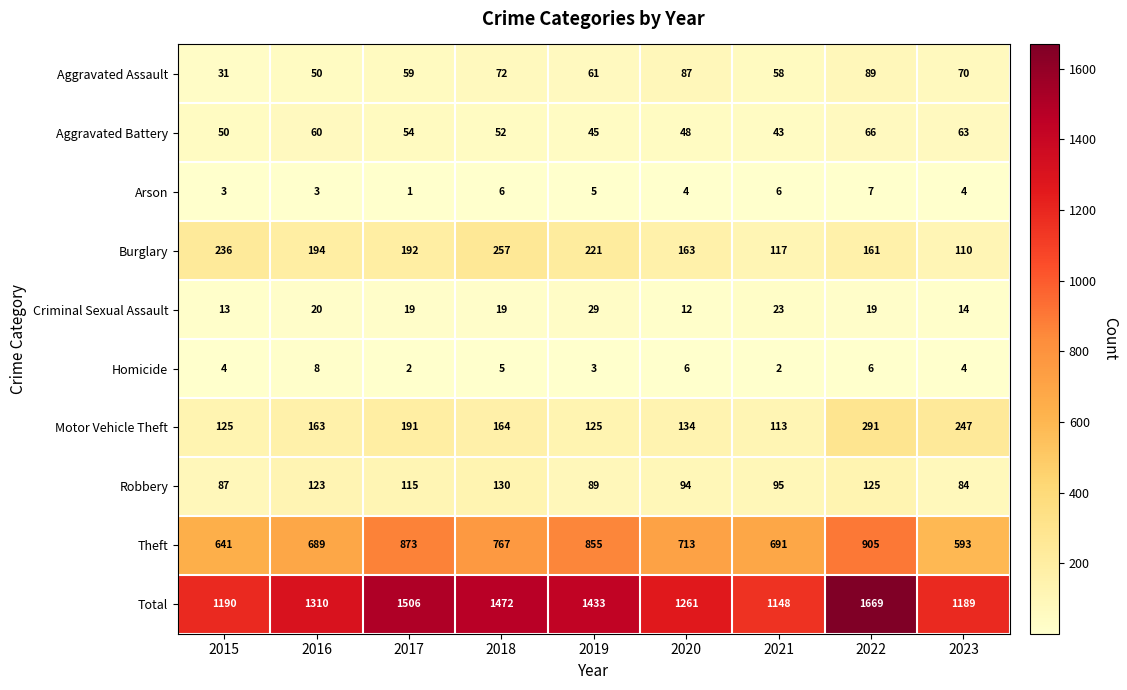

What is the sum of all Total values?

12178